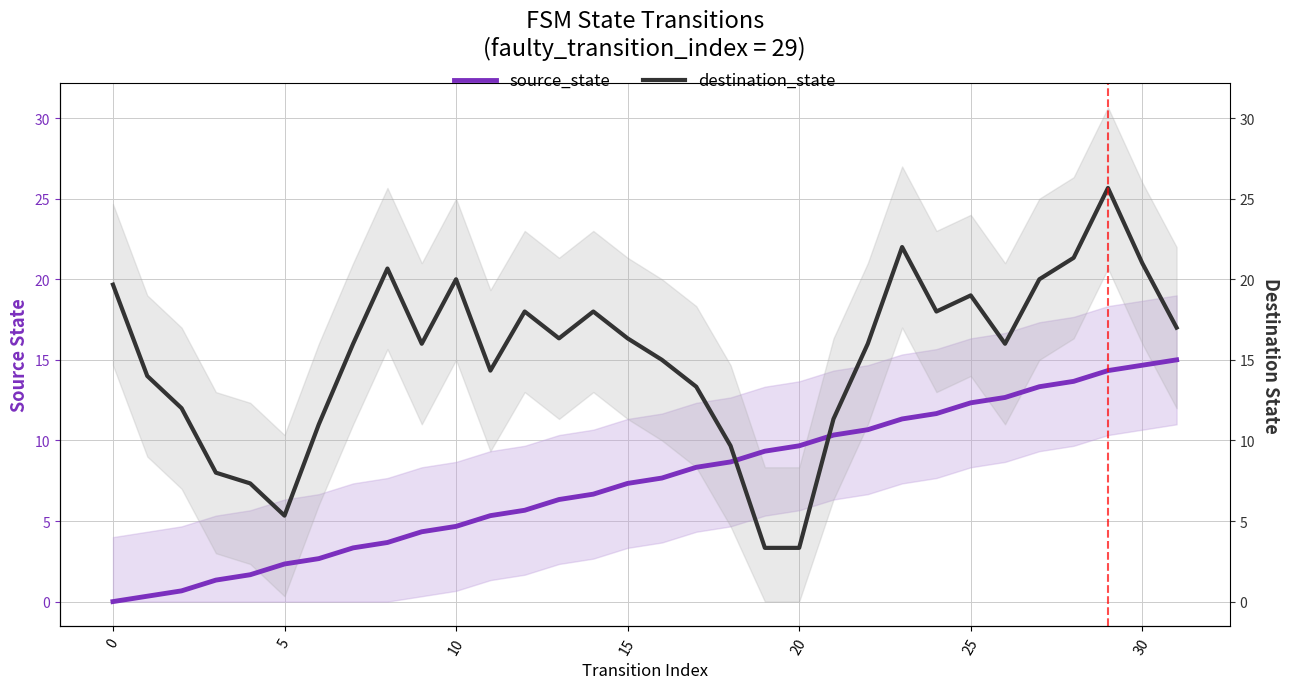

Rank the series by their maximum value, from highest to lowest.

destination_state, source_state